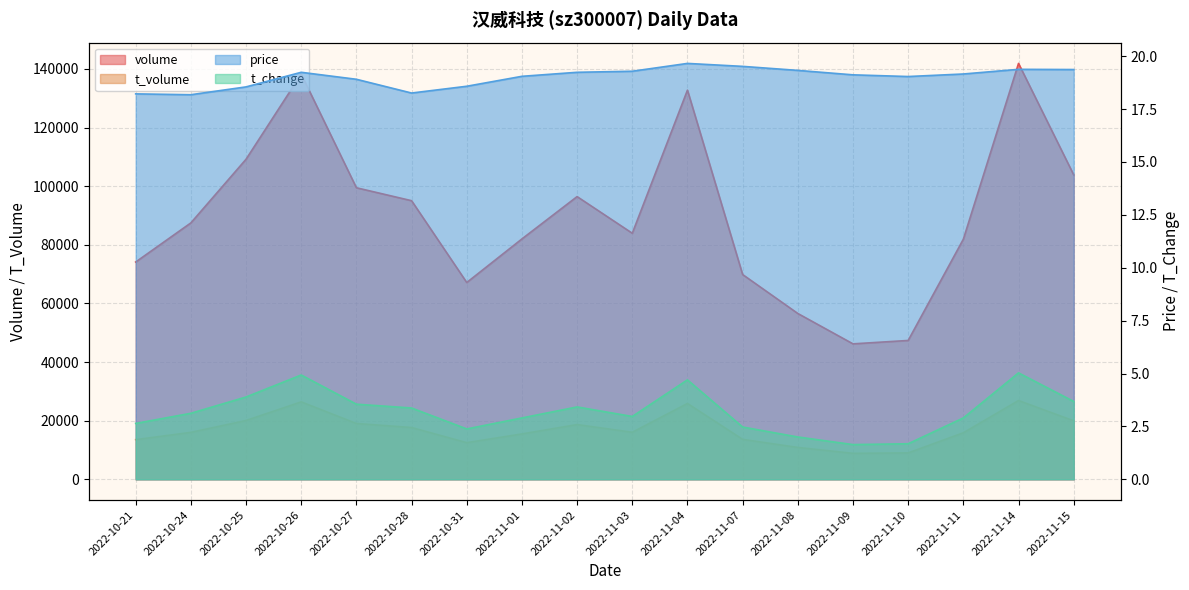

Where does the price series first go above 19?

2022-10-26